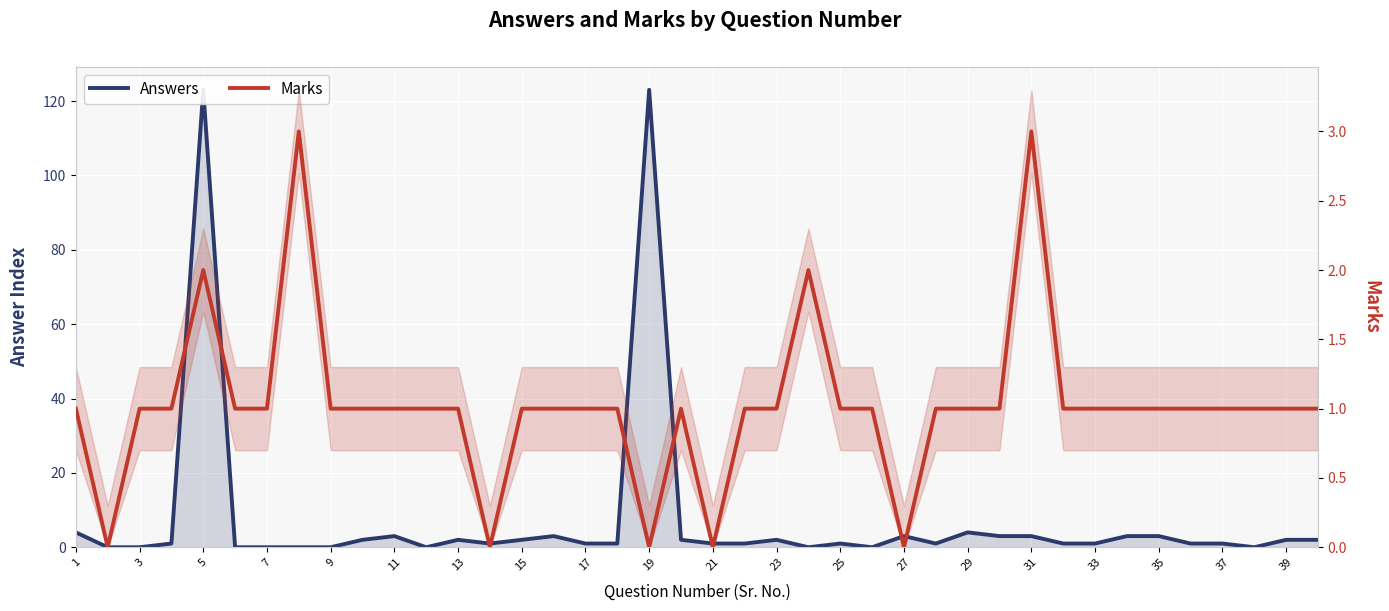

After their last crossing, which series has the higher values: Marks or Answers?

Answers